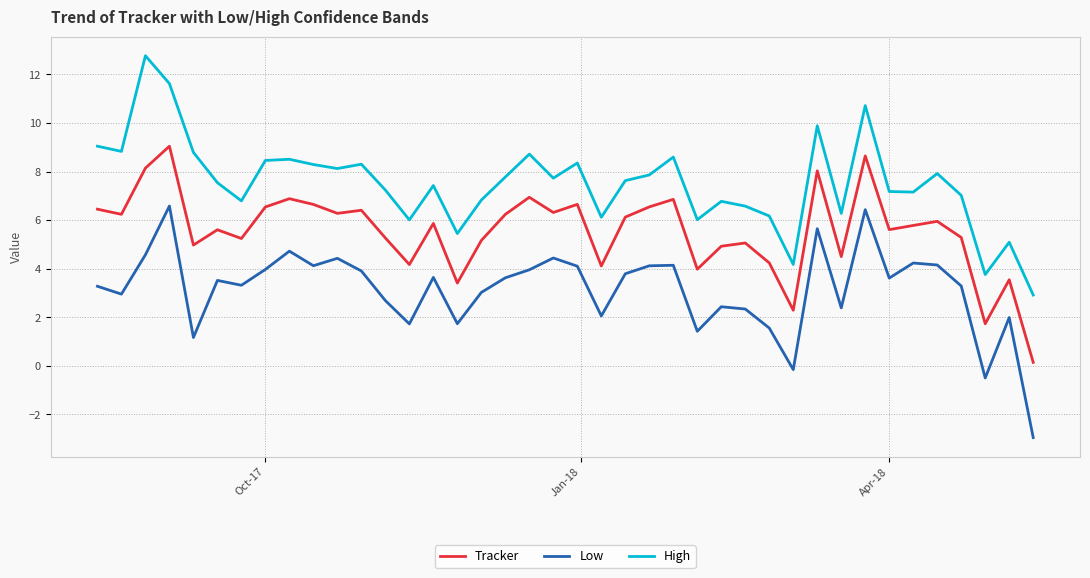

What is the highest value of the High series?

12.8